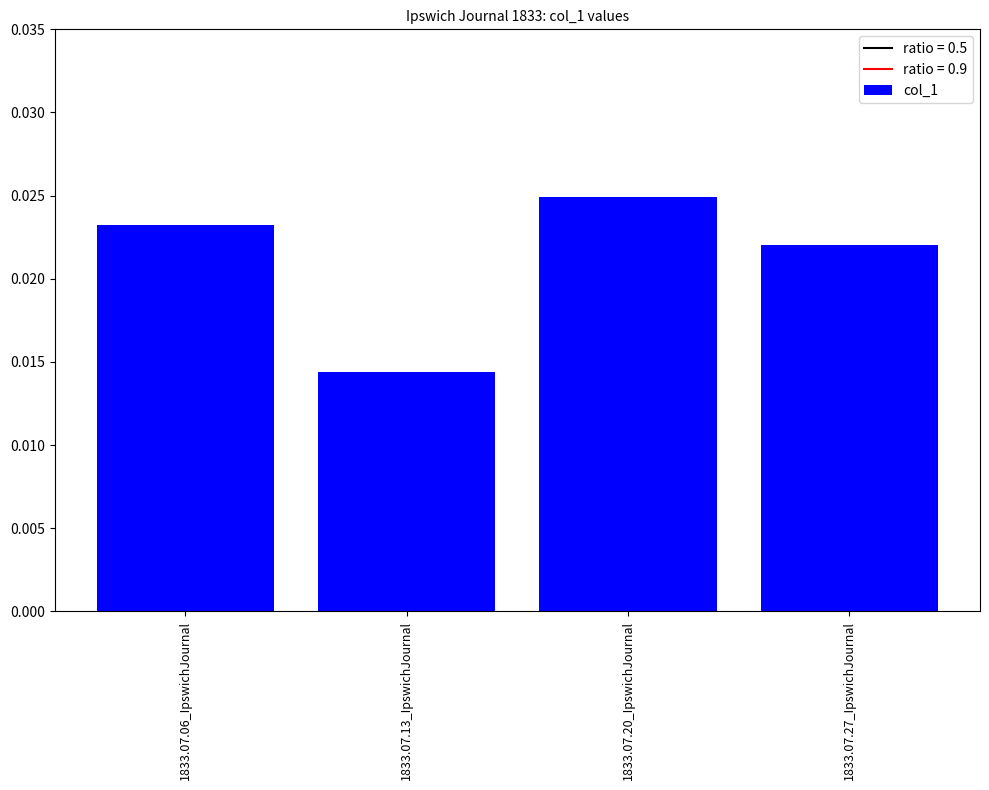

What is the label of the 2nd bar from the right?

1833.07.20_IpswichJournal